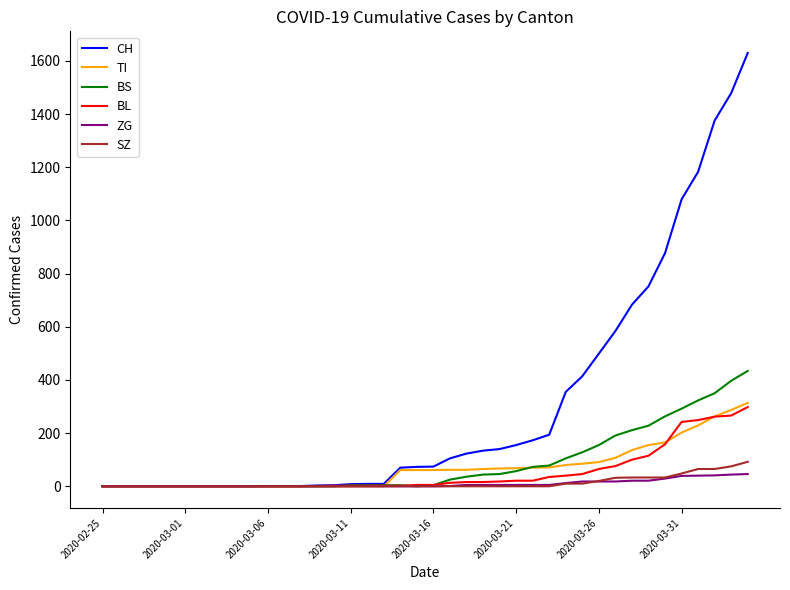

Which series has the largest total across all categories?

CH